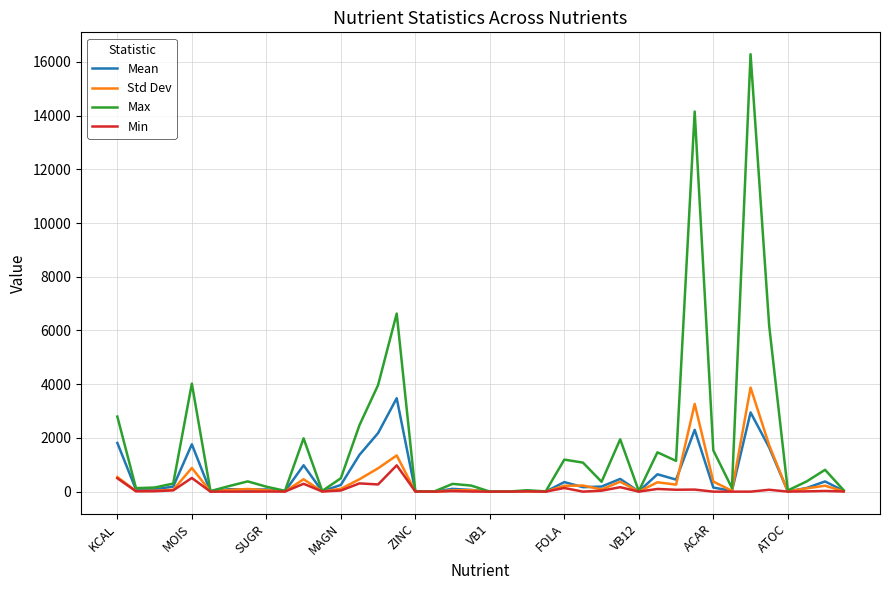

Is this an area chart (filled region under the line)?

No